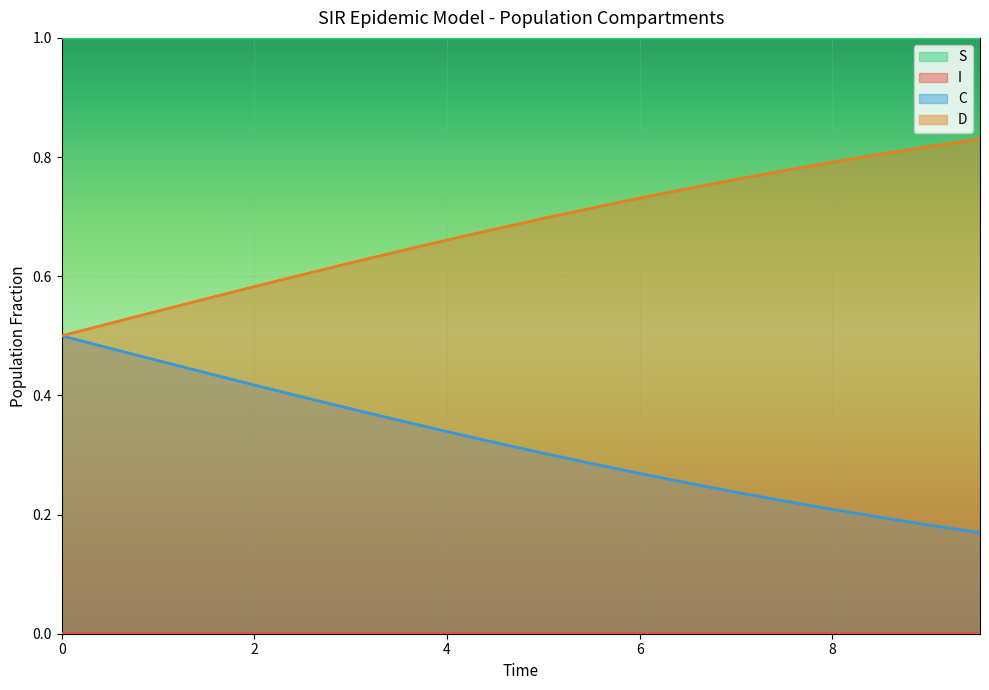

True or false: C and S intersect in this chart.

False